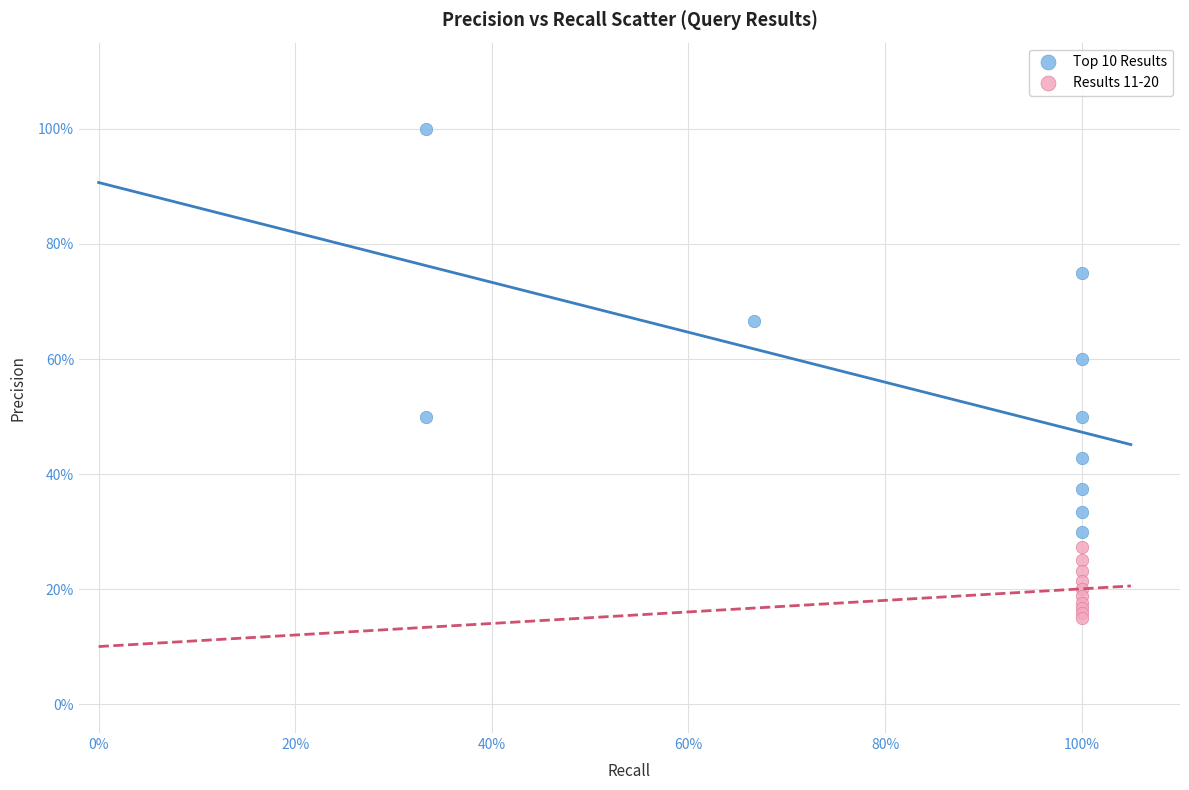

Which series has the widest spread of Y values?

Top 10 Results